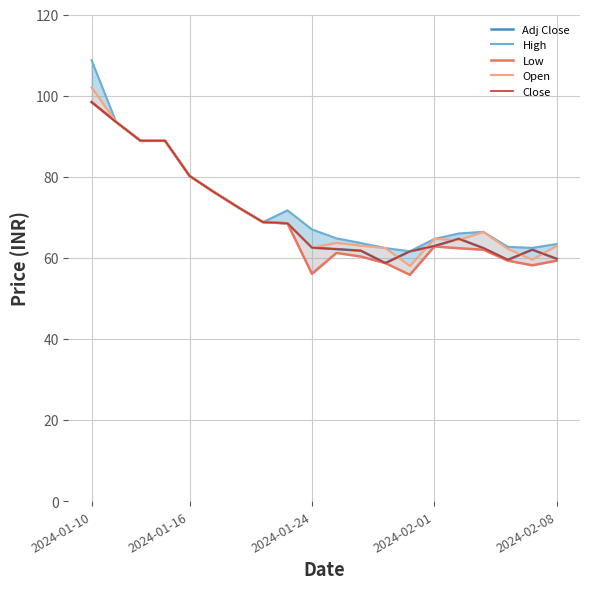

What is the difference between the High values at 8 and 6?

0.7